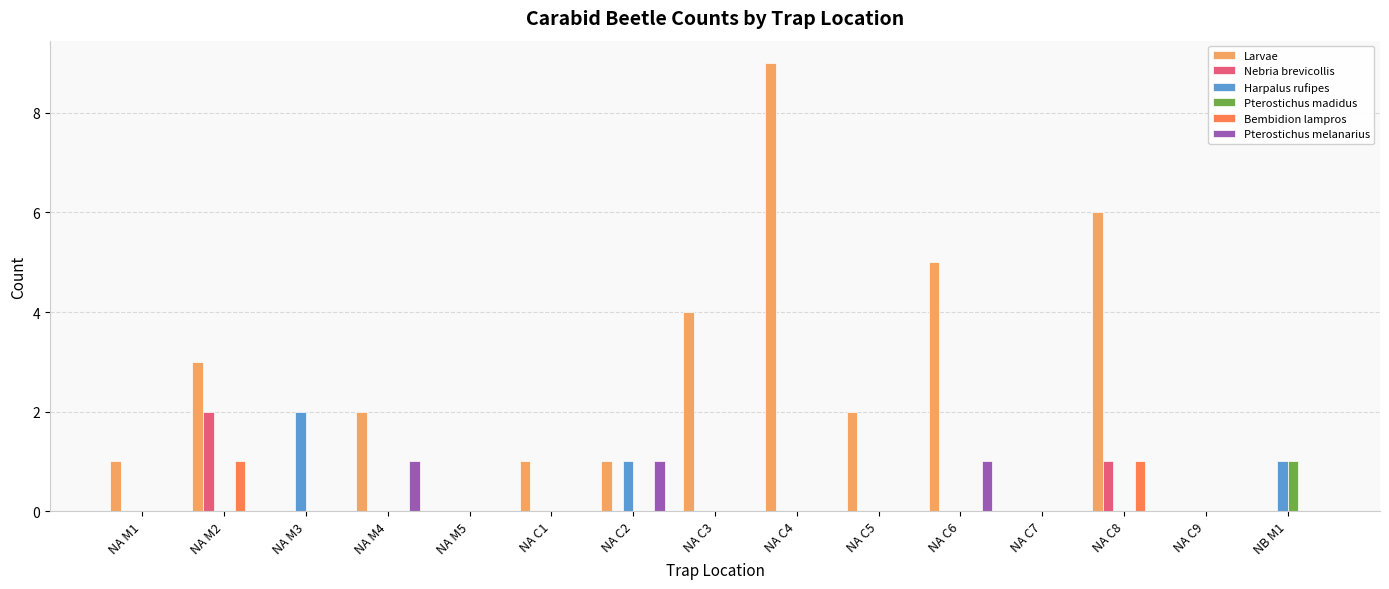

What are all the series names shown in the legend?

Larvae, Nebria brevicollis, Harpalus rufipes, Pterostichus madidus, Bembidion lampros, Pterostichus melanarius